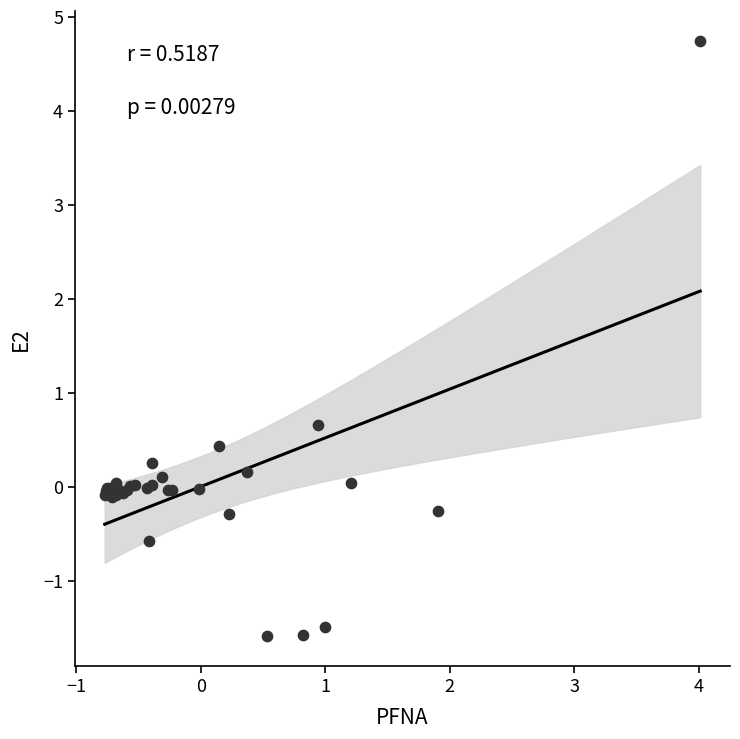

What Y value in the scatter plot is closest to 1?

0.7